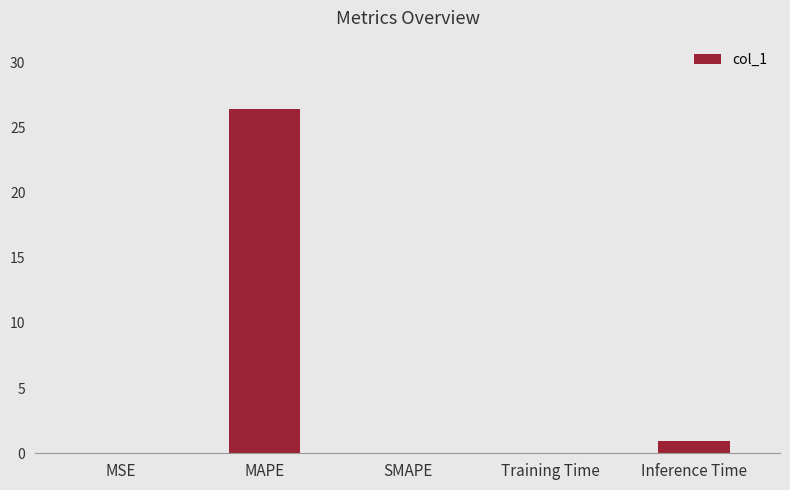

What is the sum of the values at SMAPE and MAPE?

26.4